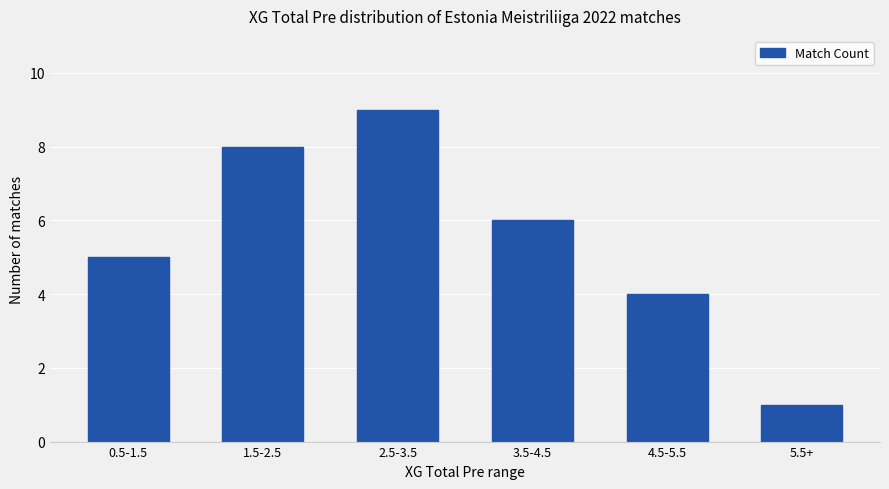

At which label is the value closest to 5?

0.5-1.5